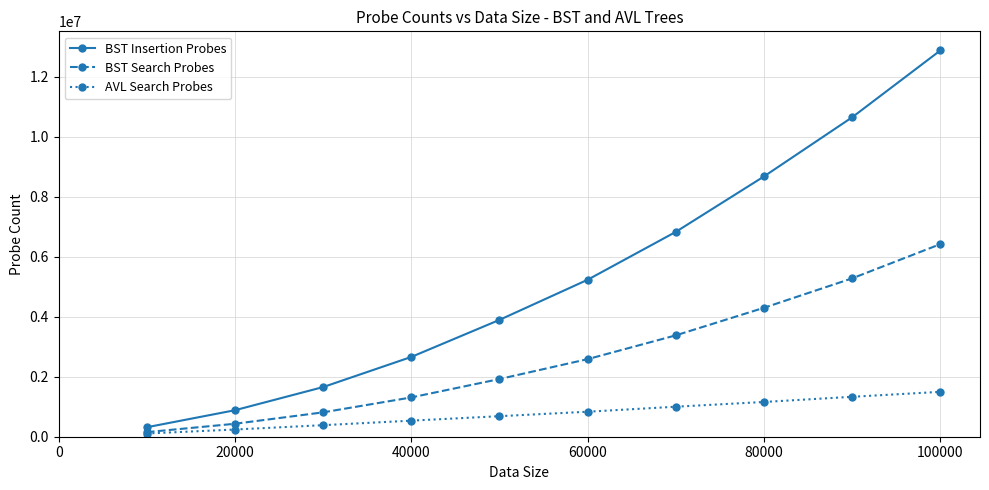

True or false: BST Insertion Probes has more than 2 interior local peaks.

False